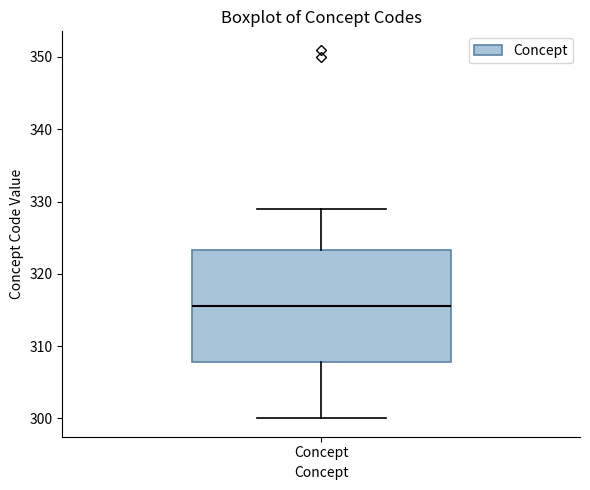

Read this box plot against the y-axis: the position of the median line, the range covered by the box, and the ends of both whiskers. The values are not printed on the chart, so give them approximately, as read against the axis.

median 316, box 308 to 323, whiskers 300 to 329